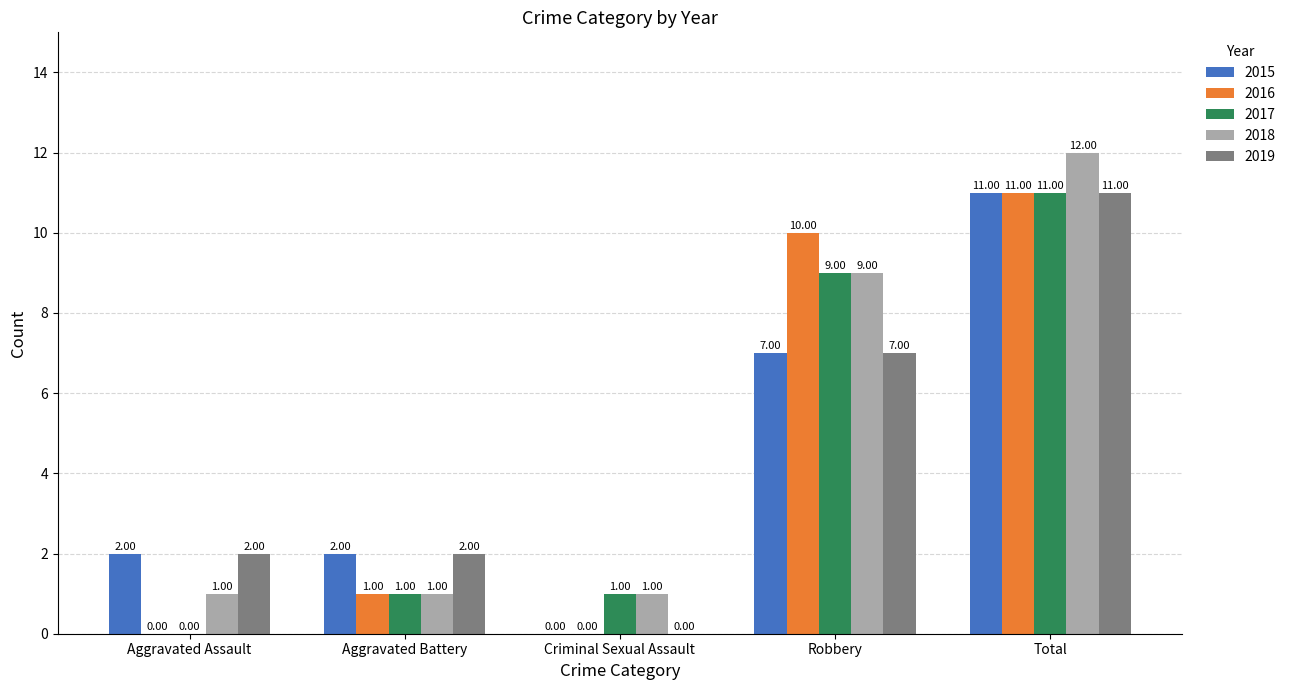

What is the highest value of the 2017 series?

11